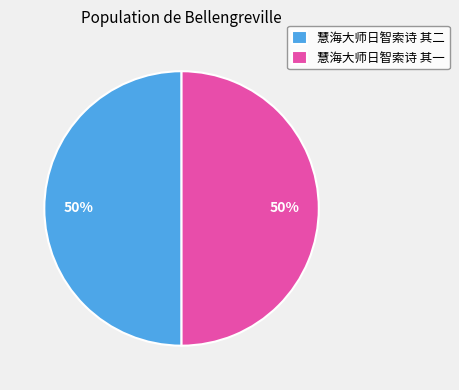

The 慧海大师日智索诗 其二 slice represents 62% of the pie. True or false?

False